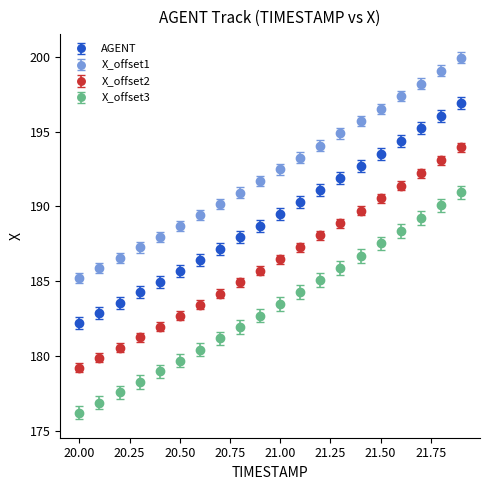

True or false: X_offset2 and X_offset1 intersect in this chart.

False